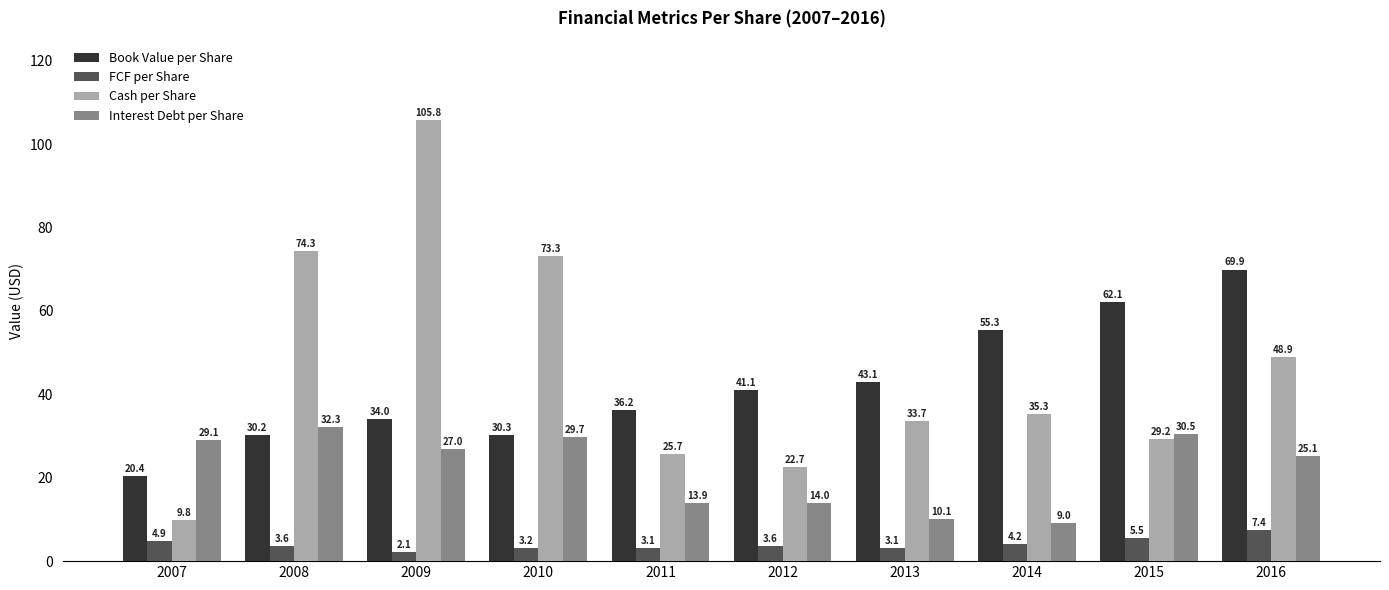

What are all the series names shown in the legend?

Book Value per Share, FCF per Share, Cash per Share, Interest Debt per Share